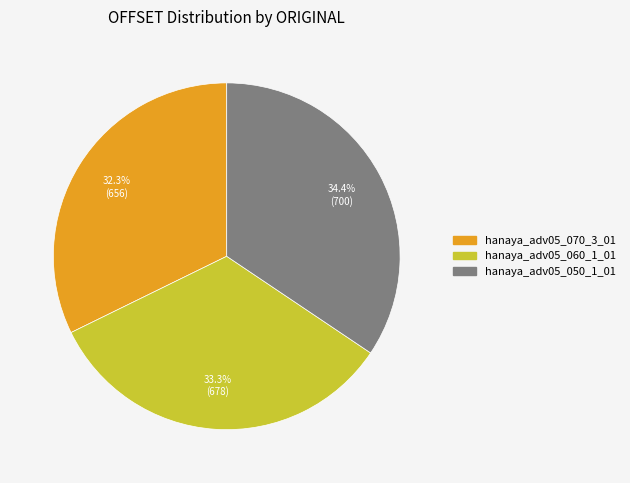

Combined, do hanaya_adv05_060_1_01 and hanaya_adv05_070_3_01 account for over 50%?

Yes